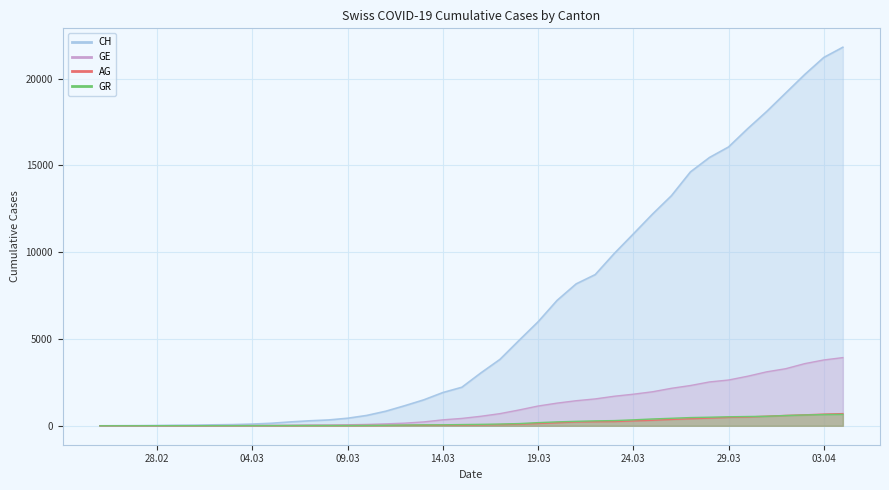

At which label does GR first exceed 84?

2020-03-17